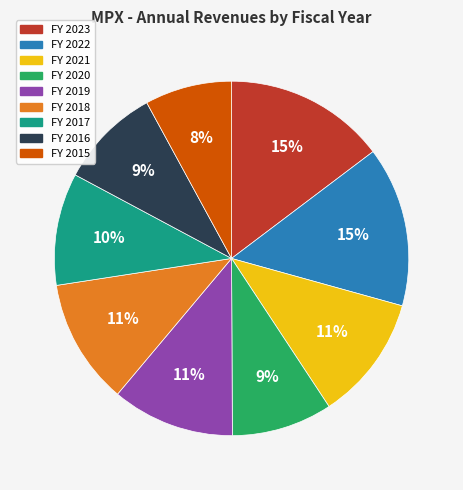

To the nearest percent, what is the difference between the largest and smallest slice percentages?

7%